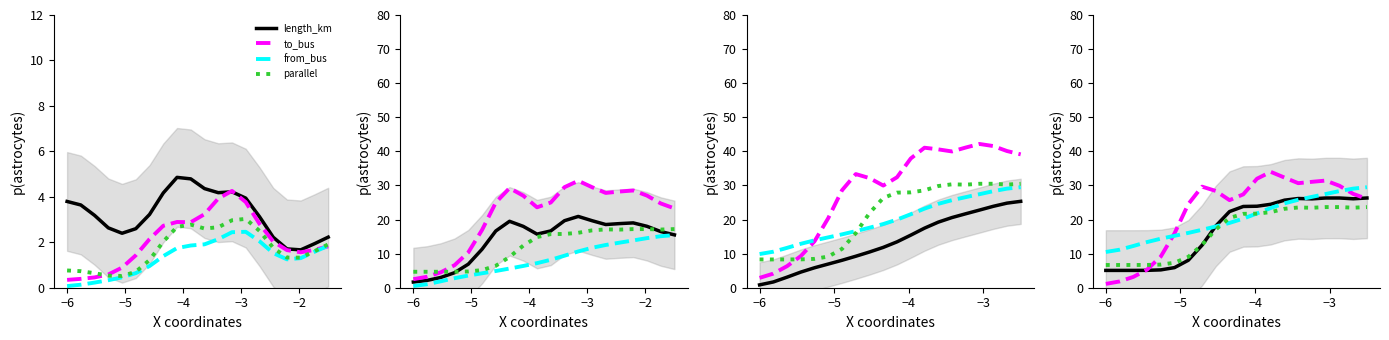

What is the value of the black point at the 9th from the left?

18.1